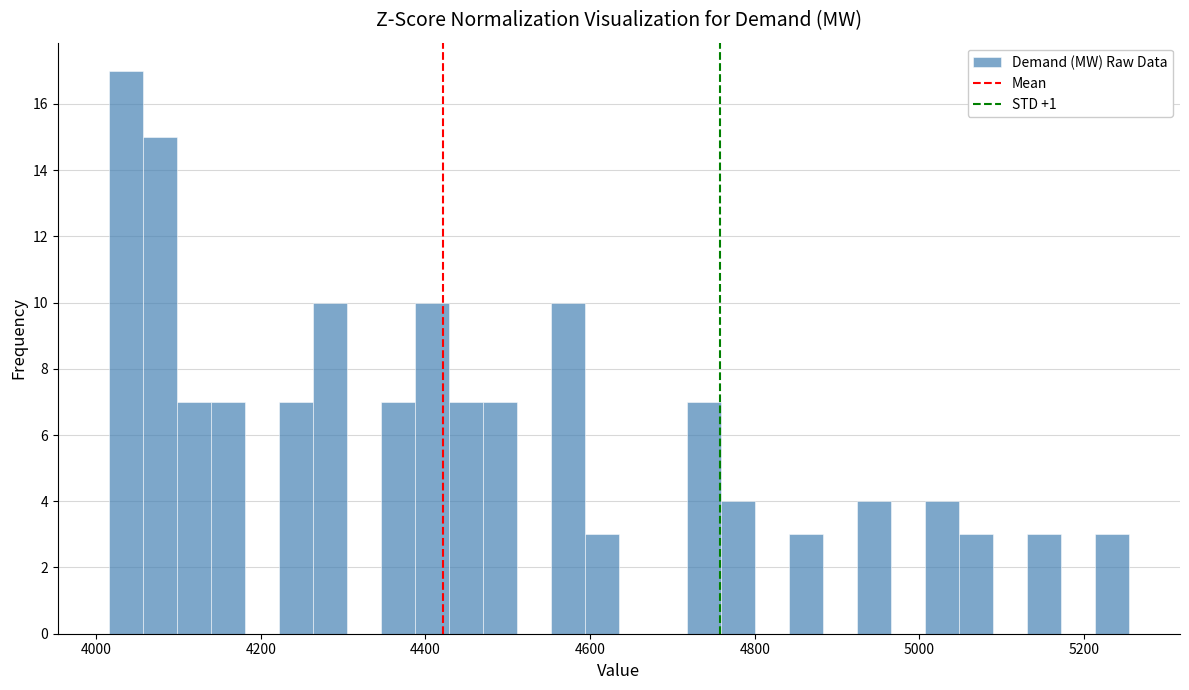

Read against the x-axis, roughly where is the centre of the tallest bar?

4040